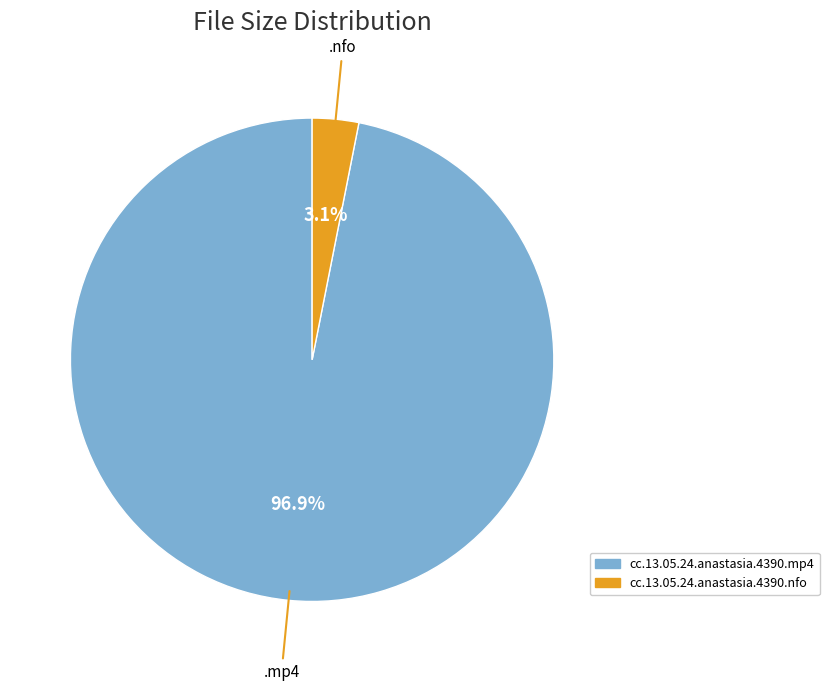

Between cc.13.05.24.anastasia.4390.nfo and cc.13.05.24.anastasia.4390.mp4, which is larger?

cc.13.05.24.anastasia.4390.mp4